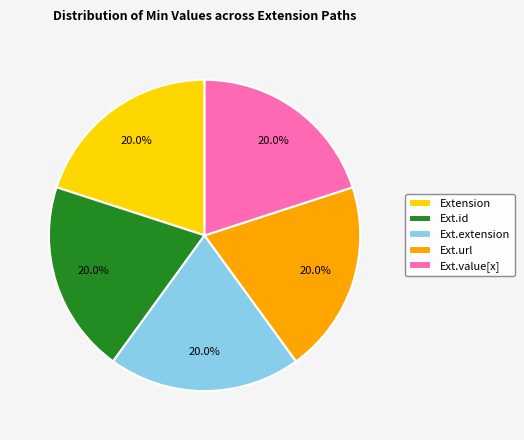

What portion of the pie excludes Ext.extension?

80.0%